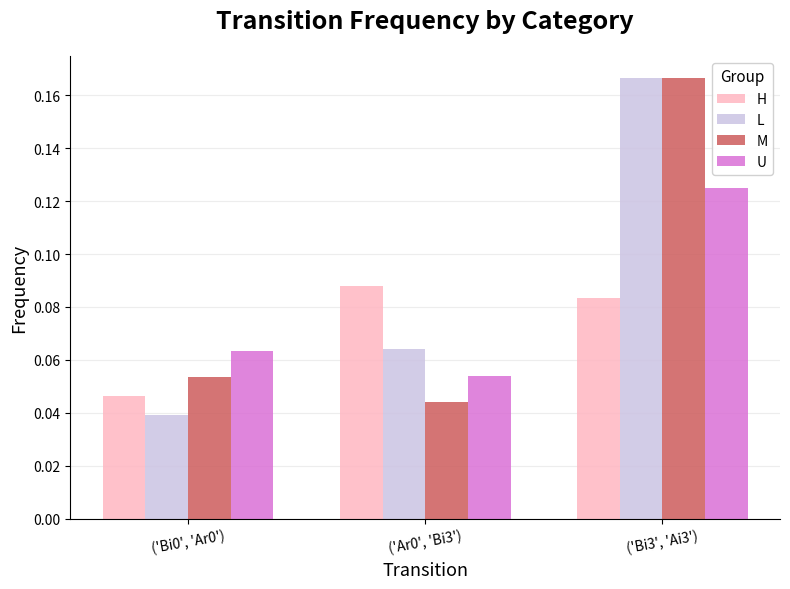

True or false: M has a value of 0.0 at ('Bi0', 'Ar0').

False